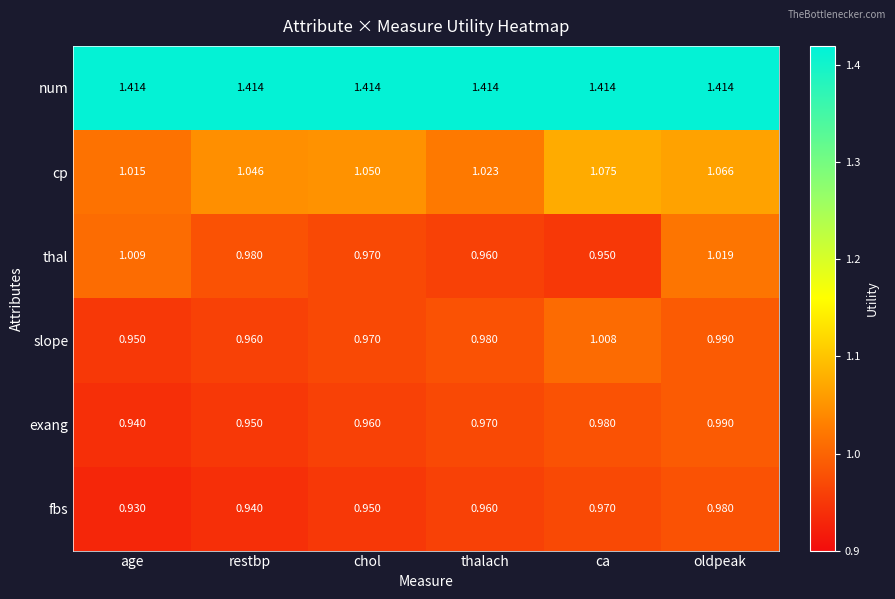

Rank the series at restbp from lowest to highest value.

fbs, exang, slope, thal, cp, num